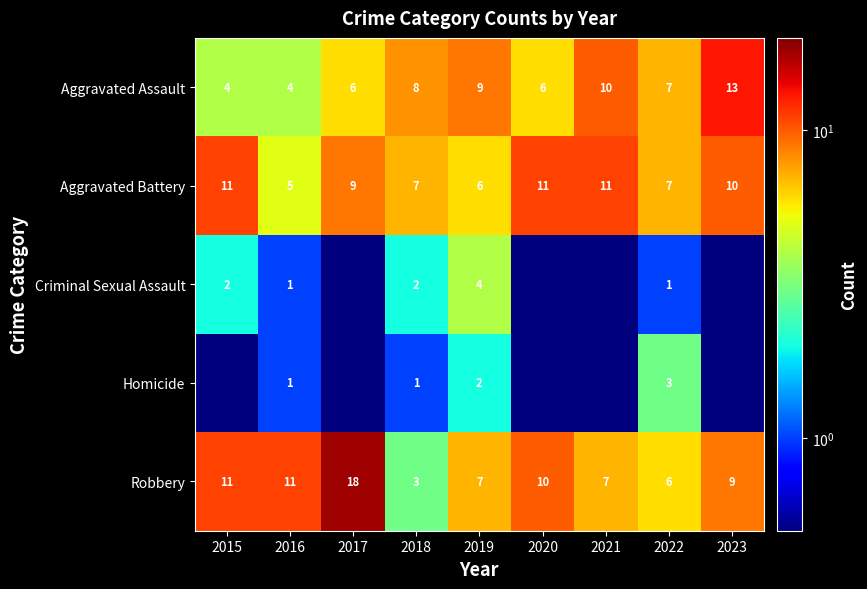

At which category does the chart reach its minimum across all series?

2017